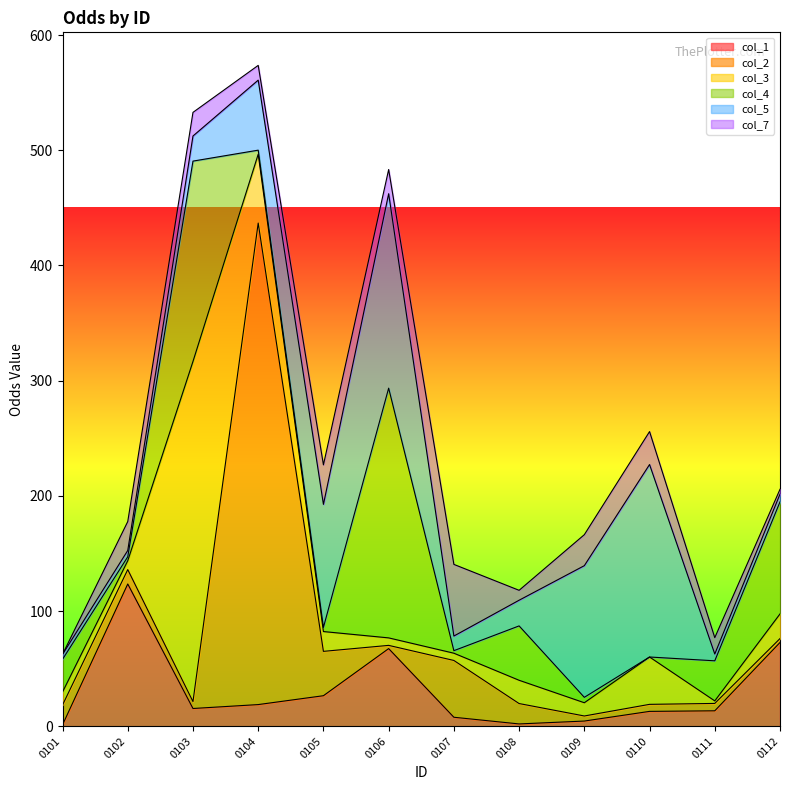

In col_3, how many points are lower than both neighbors (excluding endpoints)?

4